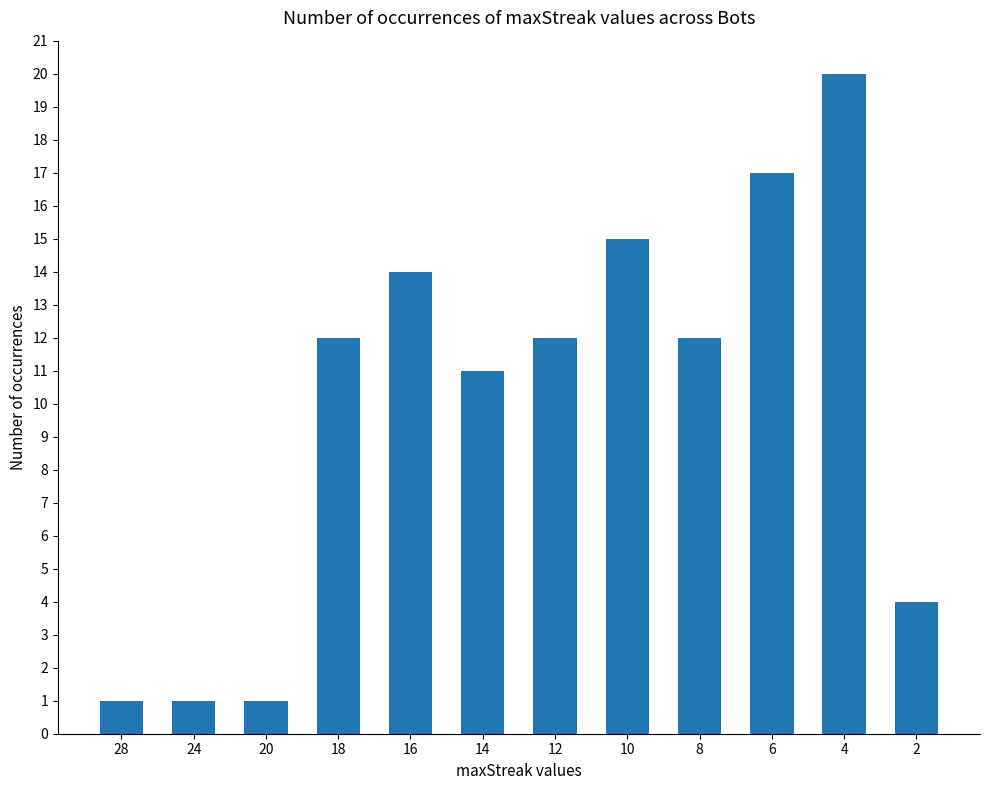

How many distinct data groups are displayed?

1